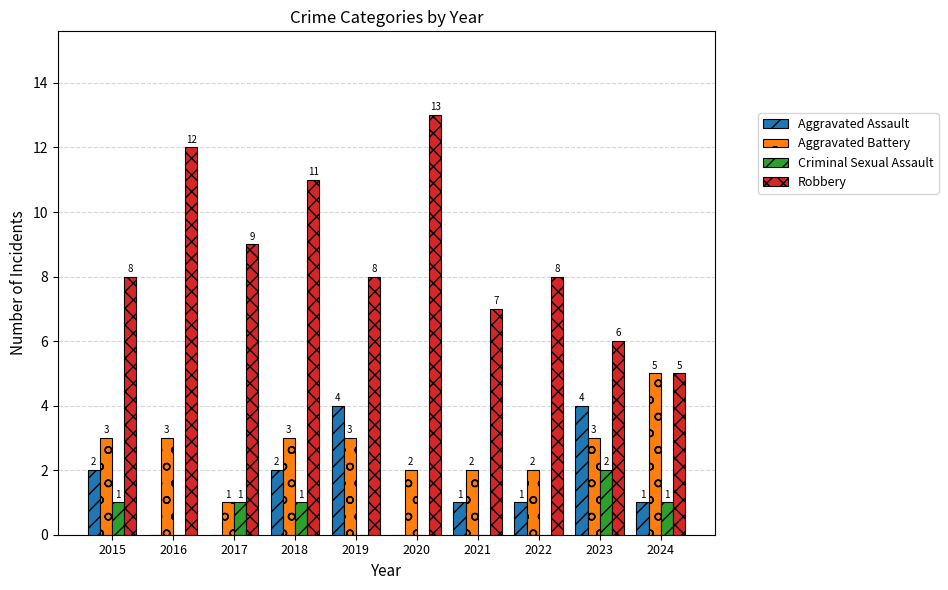

Between 2021 and 2024, which series saw the biggest shift?

Aggravated Battery